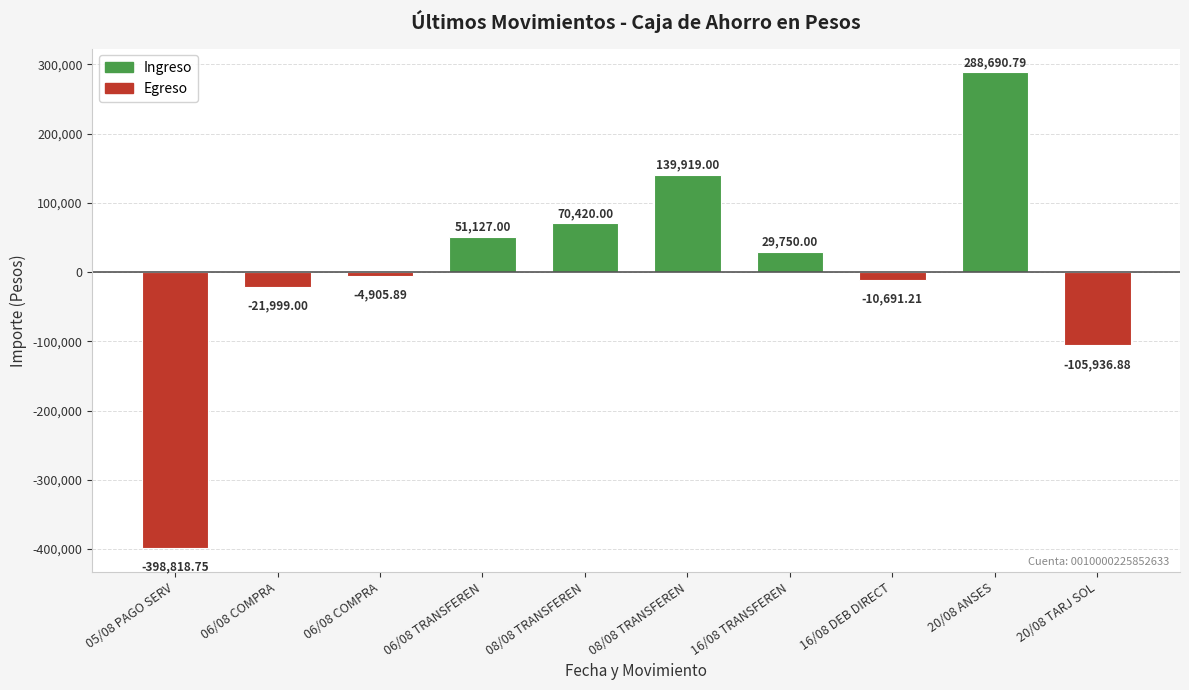

What is the greatest value displayed?

288690.8